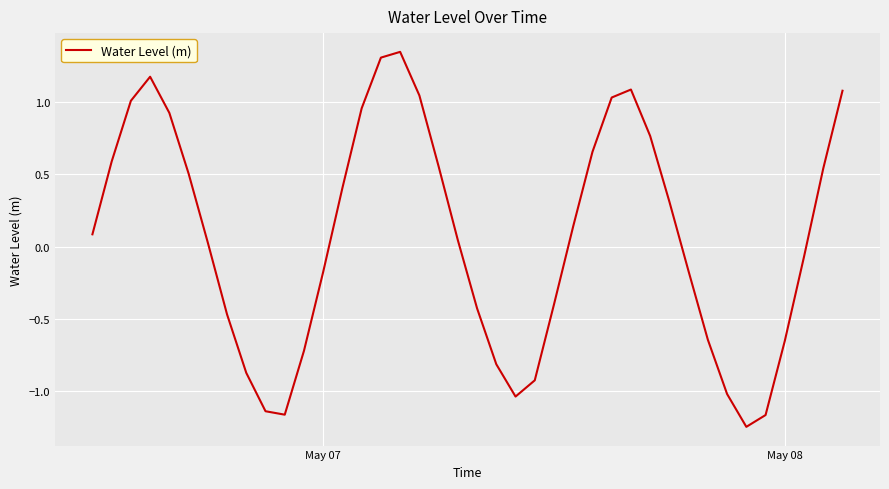

How many lines are shown in the chart?

1